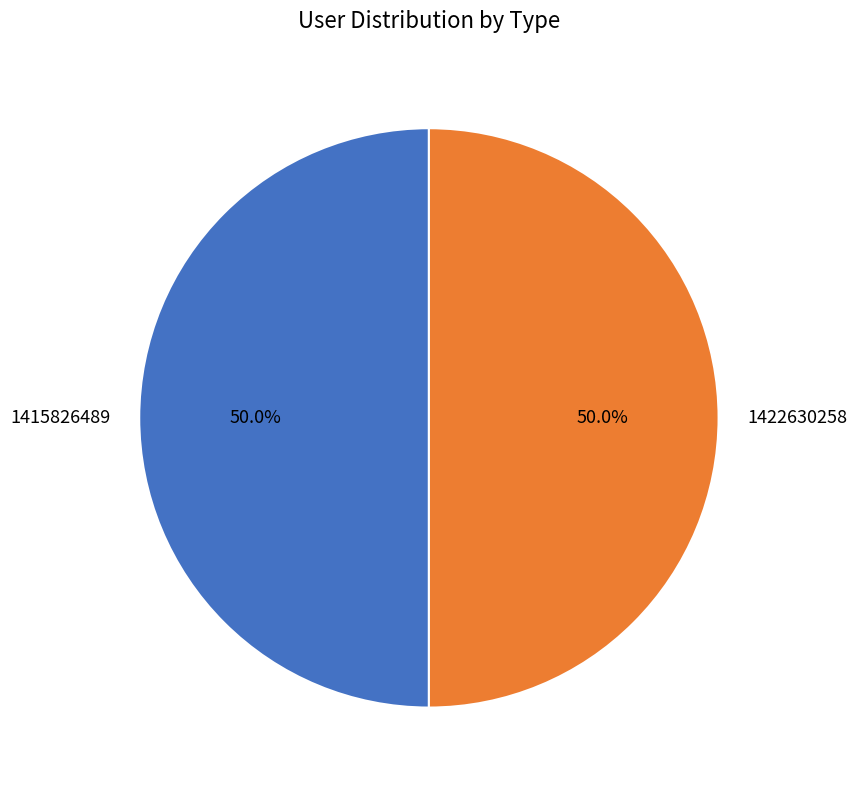

How much of the chart is everything except 1415826489?

50.0%